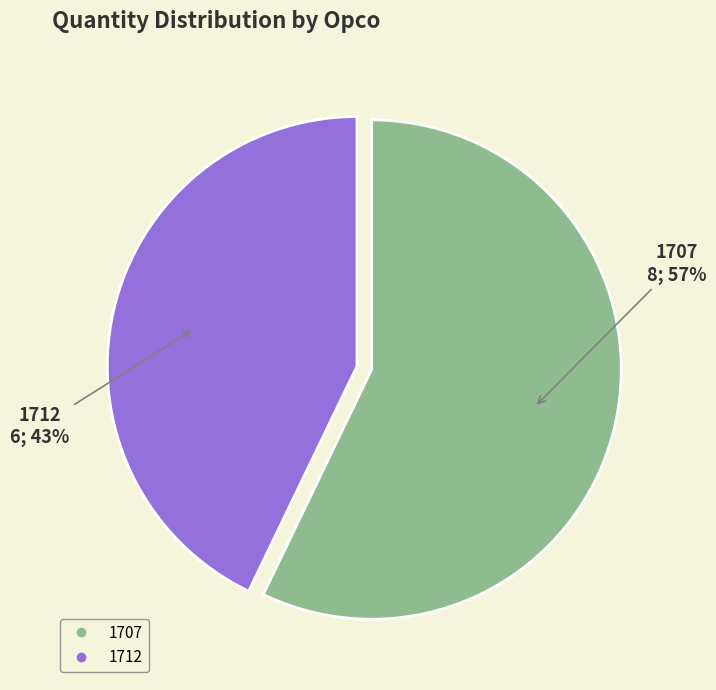

Is 1707 the majority of the pie?

Yes